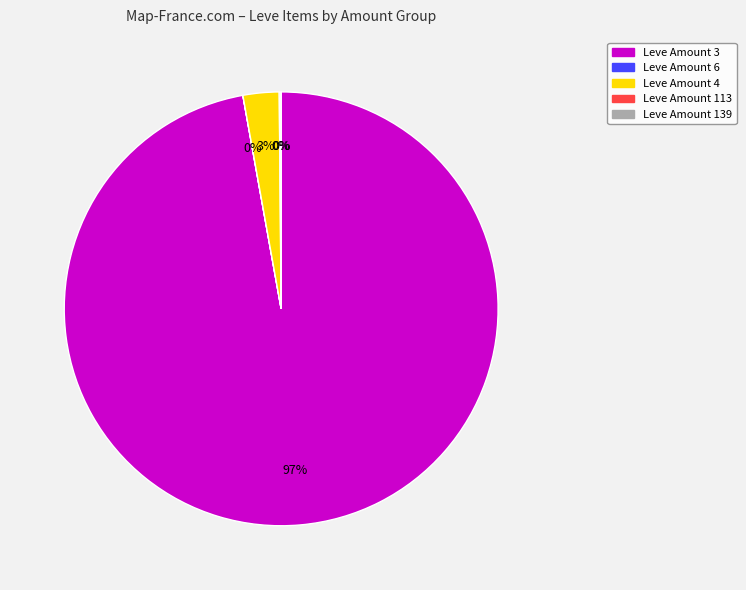

Is there a majority slice in this chart?

Yes